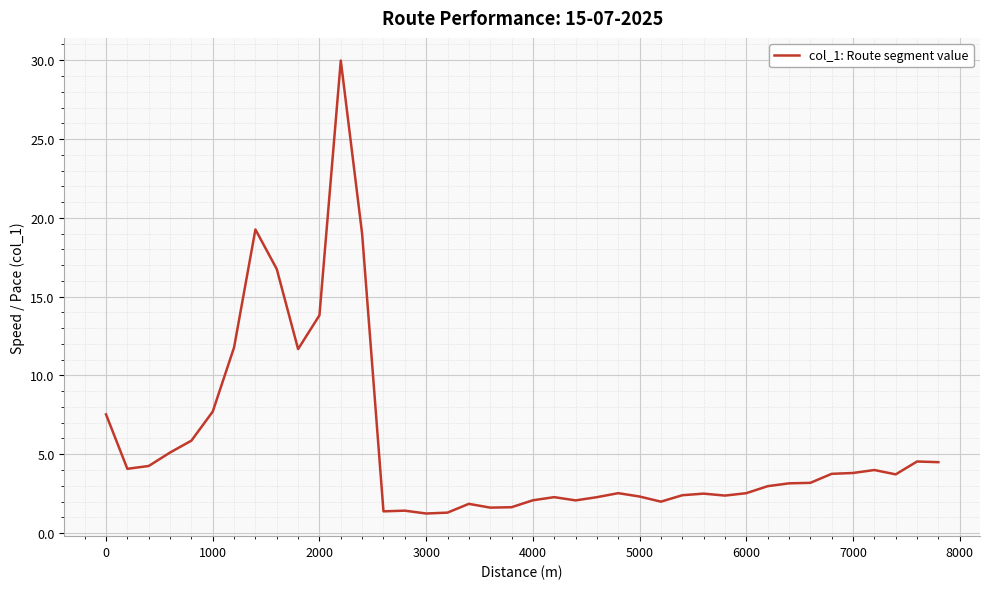

What is the greatest value displayed?

30.0